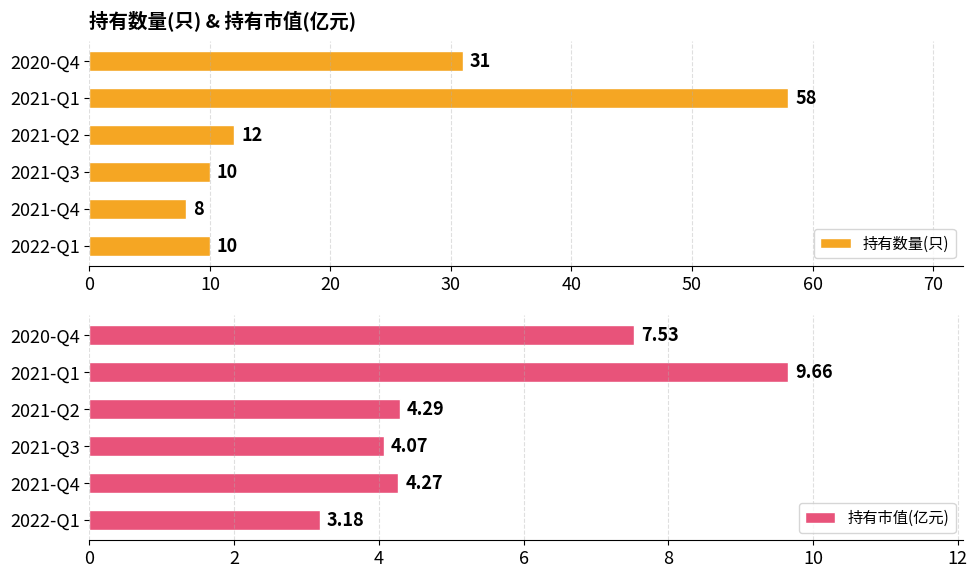

List the labels in order of 持有市值(亿元) value, largest first.

2021-Q1, 2020-Q4, 2021-Q2, 2021-Q4, 2021-Q3, 2022-Q1